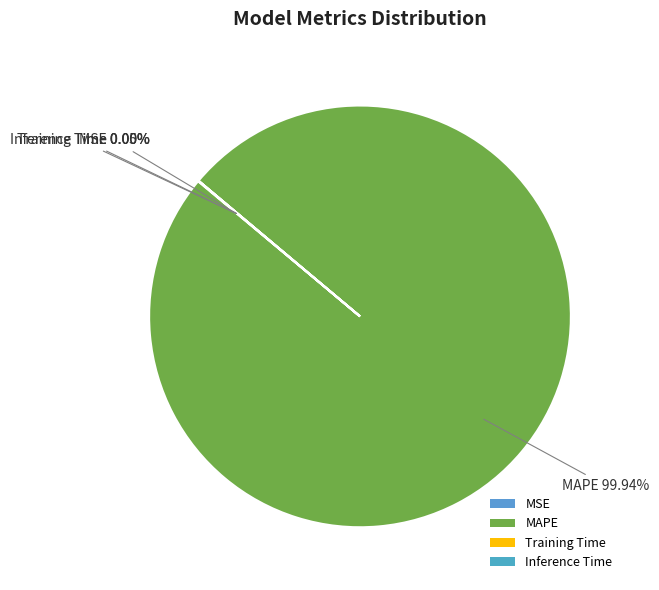

Which category accounts for the majority?

MAPE